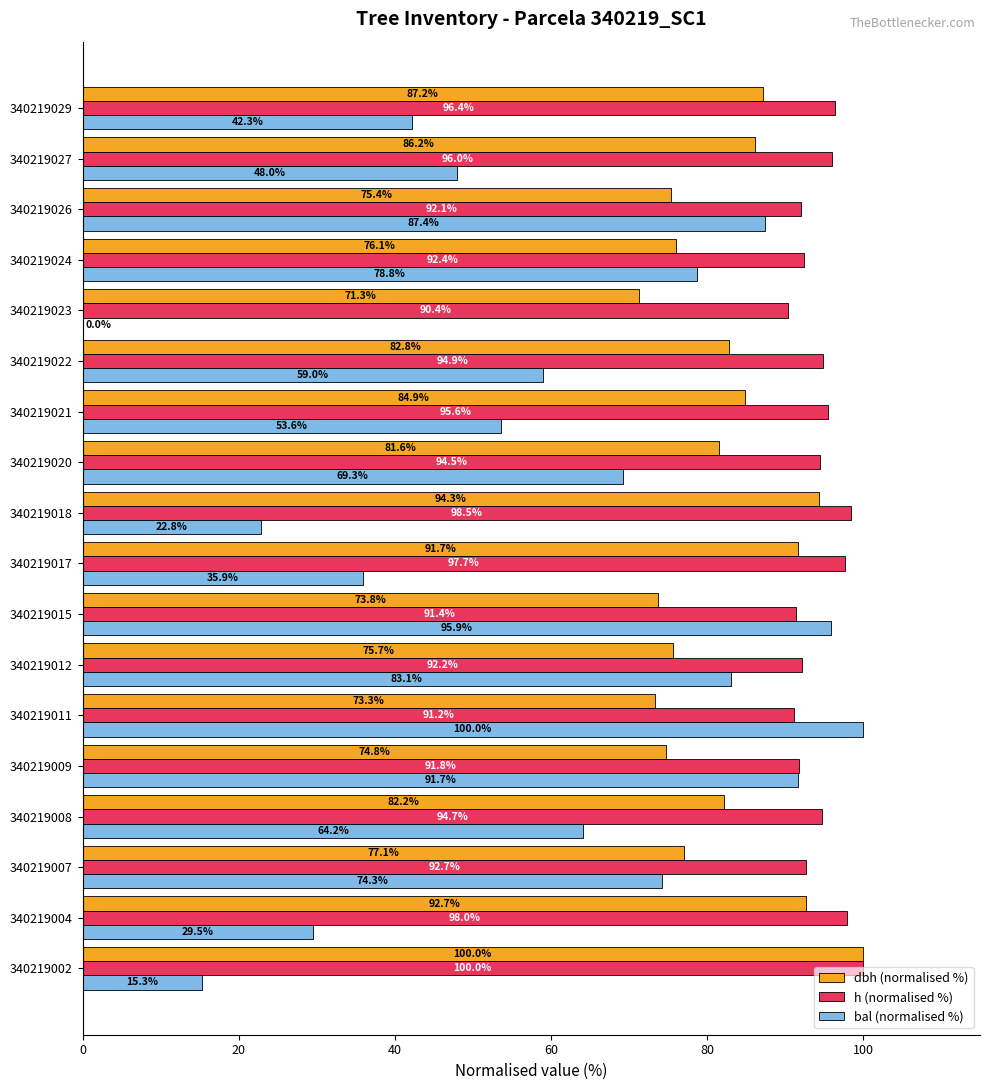

What is the sum of the h (normalised %) values at 340219008 and 340219021?

190.3